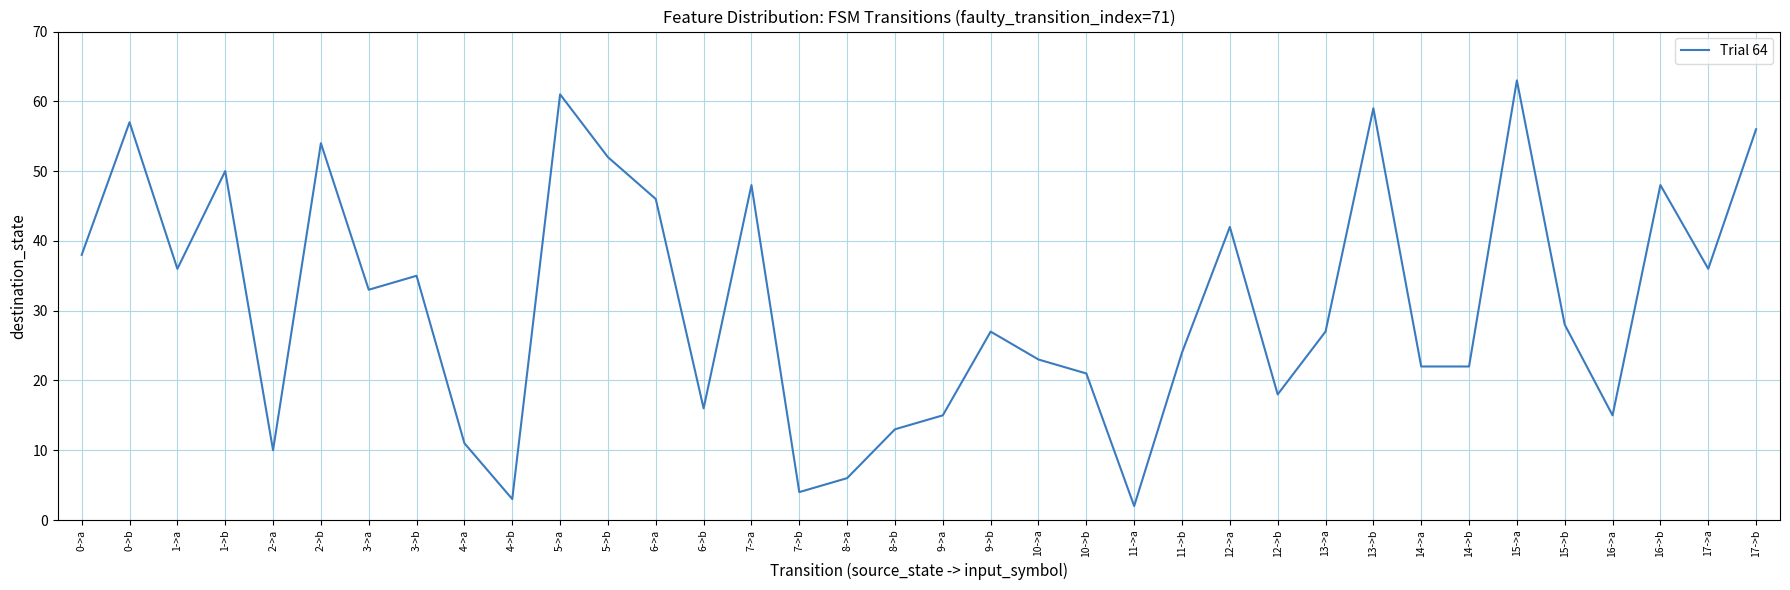

True or false: the data has more than 2 interior local peaks.

True